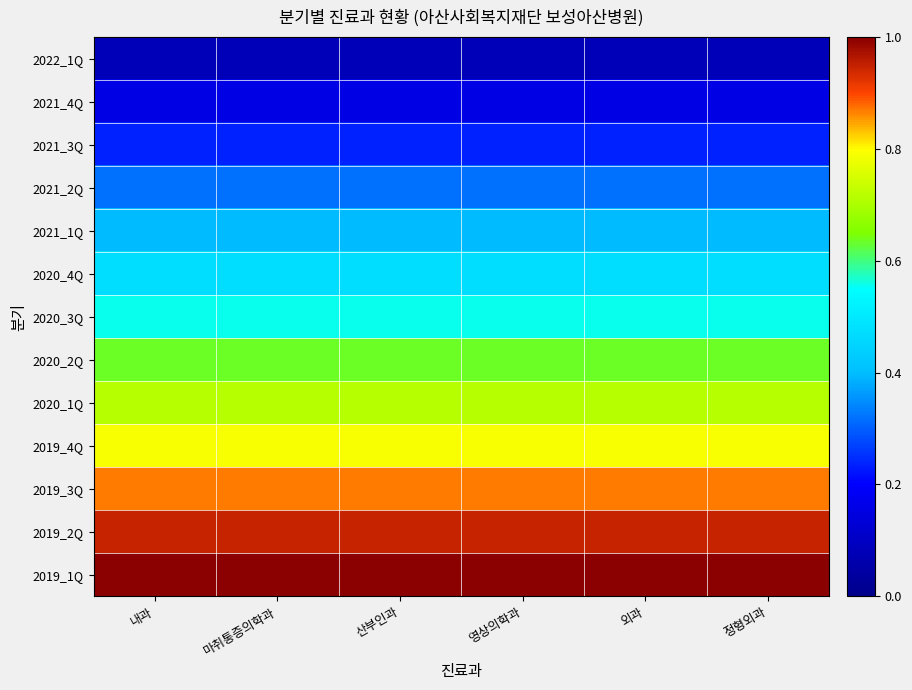

At how many categories does at least one series exceed 0?

6